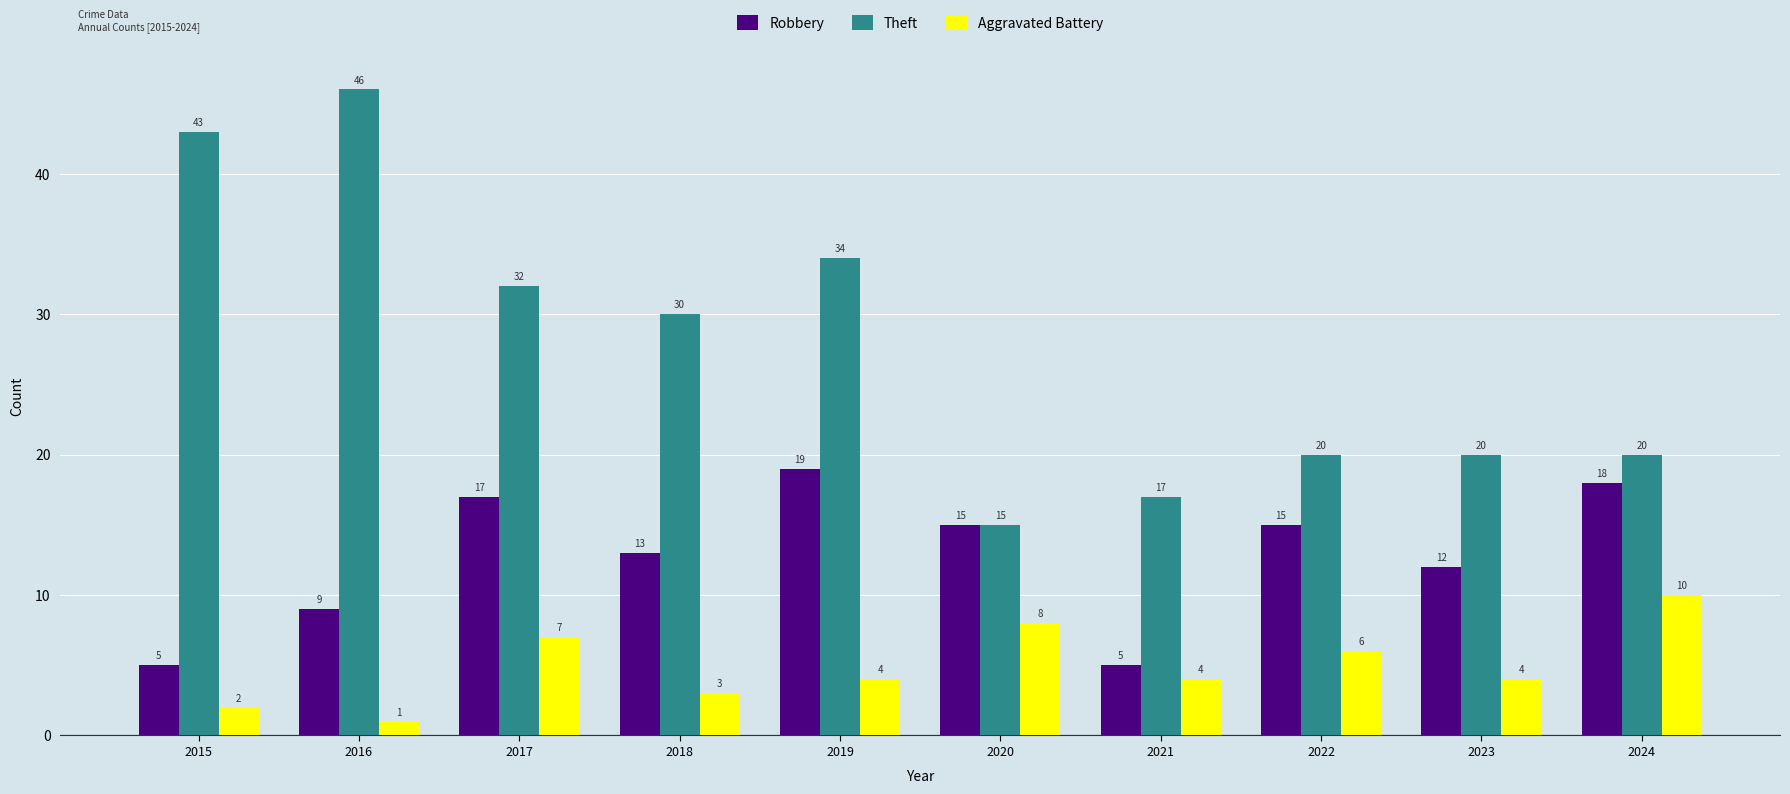

Rank the series by their average value, from highest to lowest.

Theft, Robbery, Aggravated Battery